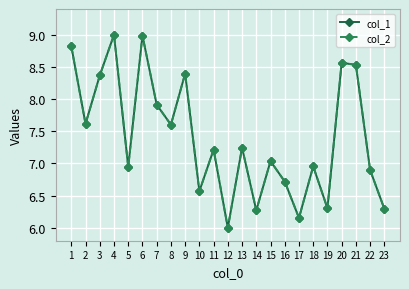

Is this an area chart (filled region under the line)?

No